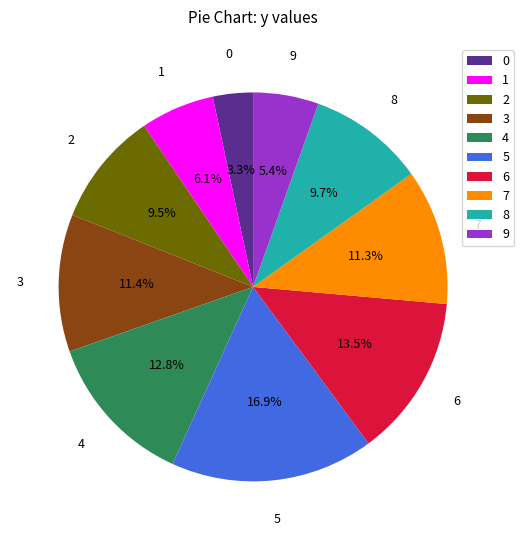

What percentage is the 1 slice, to the nearest percent?

6%